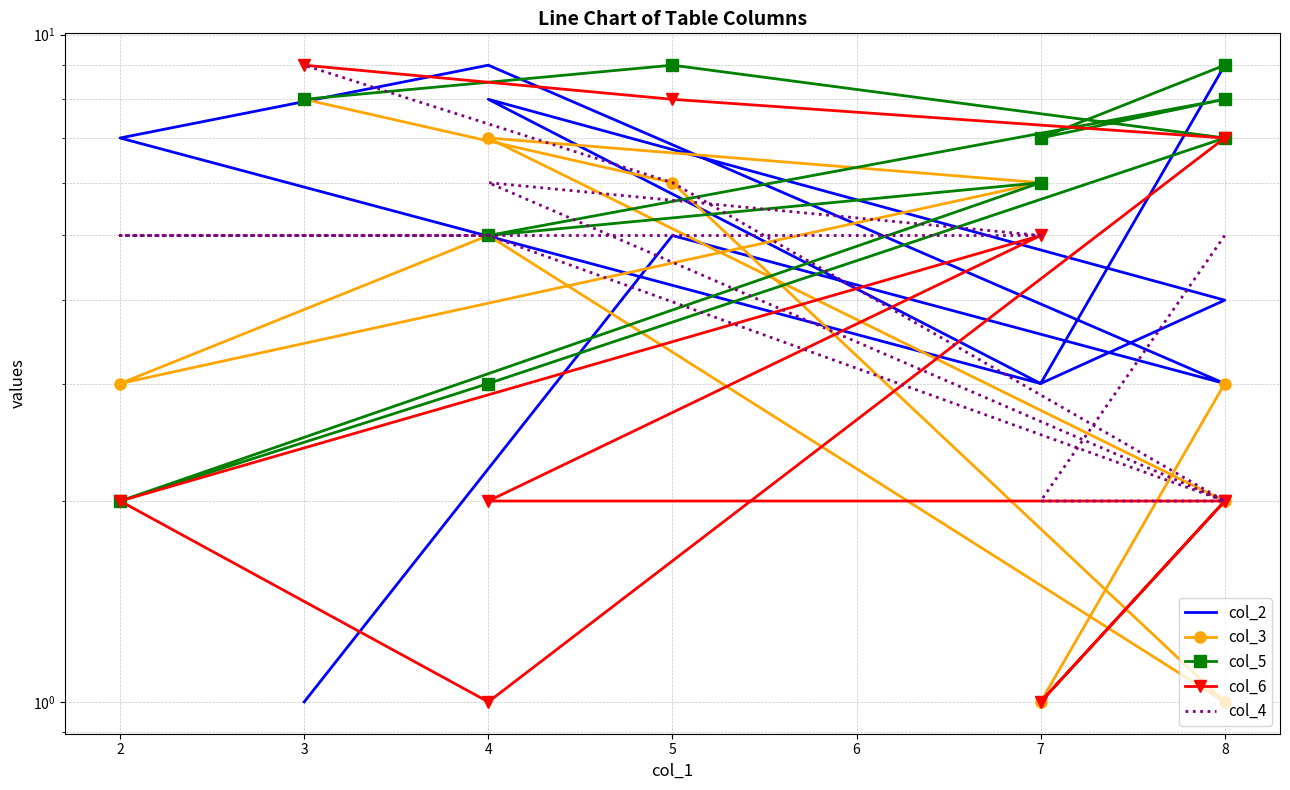

Which series has the largest total across all categories?

col_5